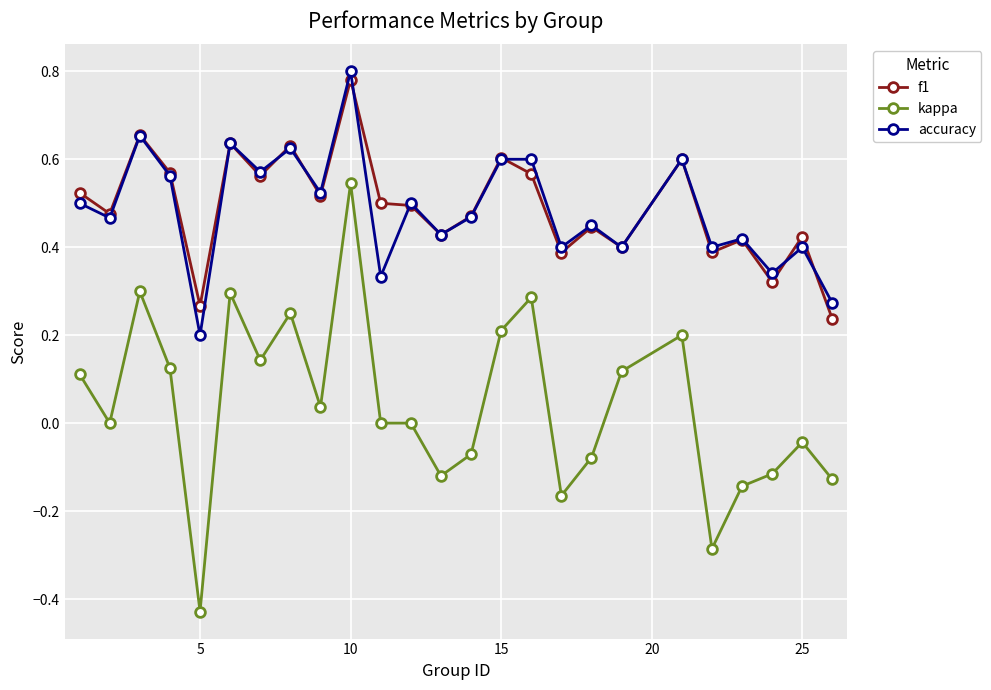

Which series has the largest range (max minus min)?

kappa